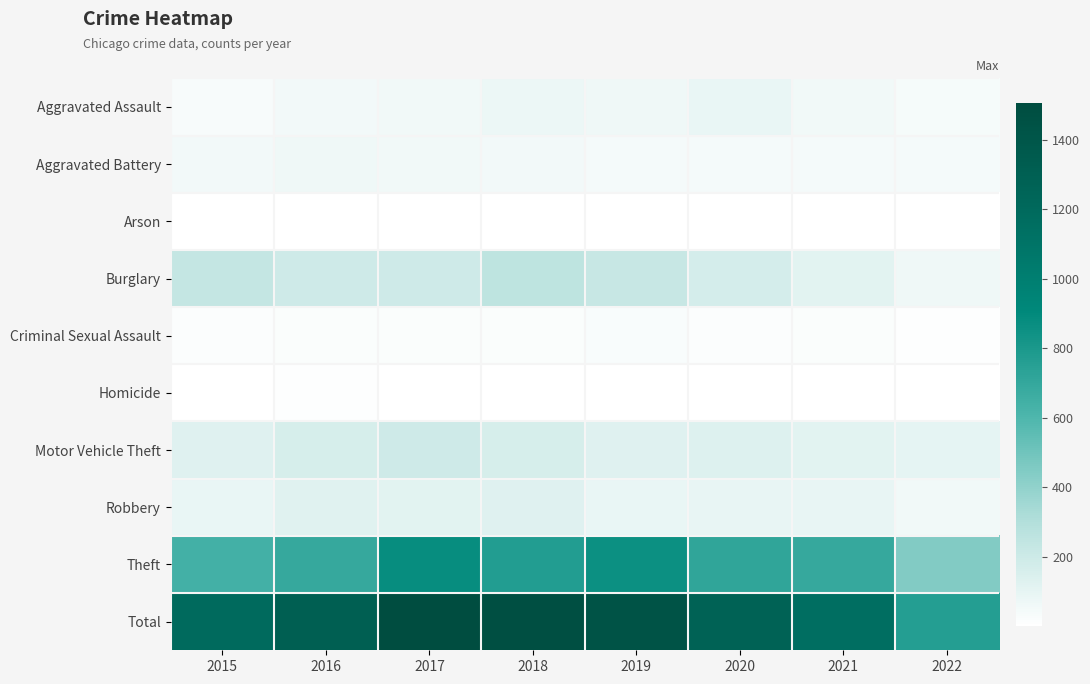

Reading left to right, what are all the values shown in this chart?

Aggravated Assault: 2015=31	2016=50	2017=59	2018=72	2019=61	2020=88	2021=58	2022=41
Aggravated Battery: 2015=50	2016=60	2017=54	2018=52	2019=45	2020=48	2021=43	2022=44
Arson: 2015=3	2016=3	2017=1	2018=6	2019=5	2020=4	2021=6	2022=3
Burglary: 2015=236	2016=194	2017=192	2018=257	2019=221	2020=167	2021=117	2022=62
Criminal Sexual Assault: 2015=13	2016=19	2017=19	2018=19	2019=29	2020=13	2021=24	2022=8
Homicide: 2015=4	2016=8	2017=2	2018=5	2019=3	2020=6	2021=2	2022=1
Motor Vehicle Theft: 2015=125	2016=163	2017=191	2018=164	2019=125	2020=134	2021=113	2022=101
Robbery: 2015=87	2016=123	2017=115	2018=130	2019=89	2020=94	2021=95	2022=55
Theft: 2015=641	2016=689	2017=873	2018=767	2019=855	2020=714	2021=691	2022=447
Total: 2015=1190	2016=1309	2017=1506	2018=1472	2019=1433	2020=1268	2021=1149	2022=762